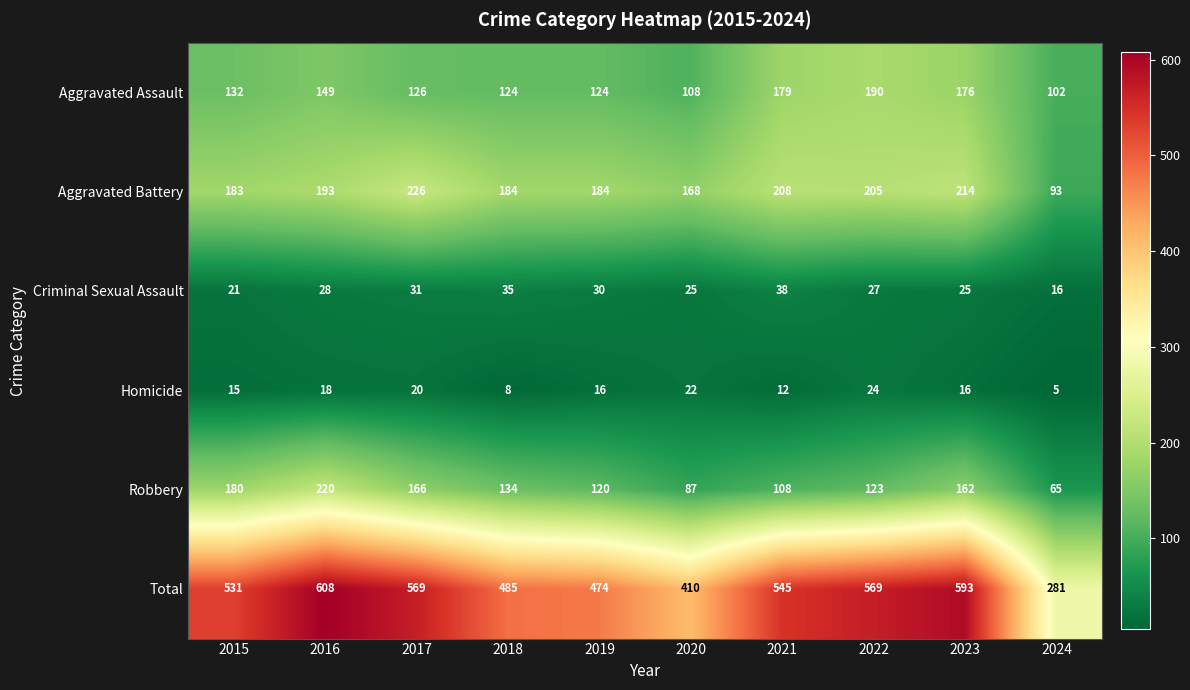

Which category has the lowest value across all series?

2024